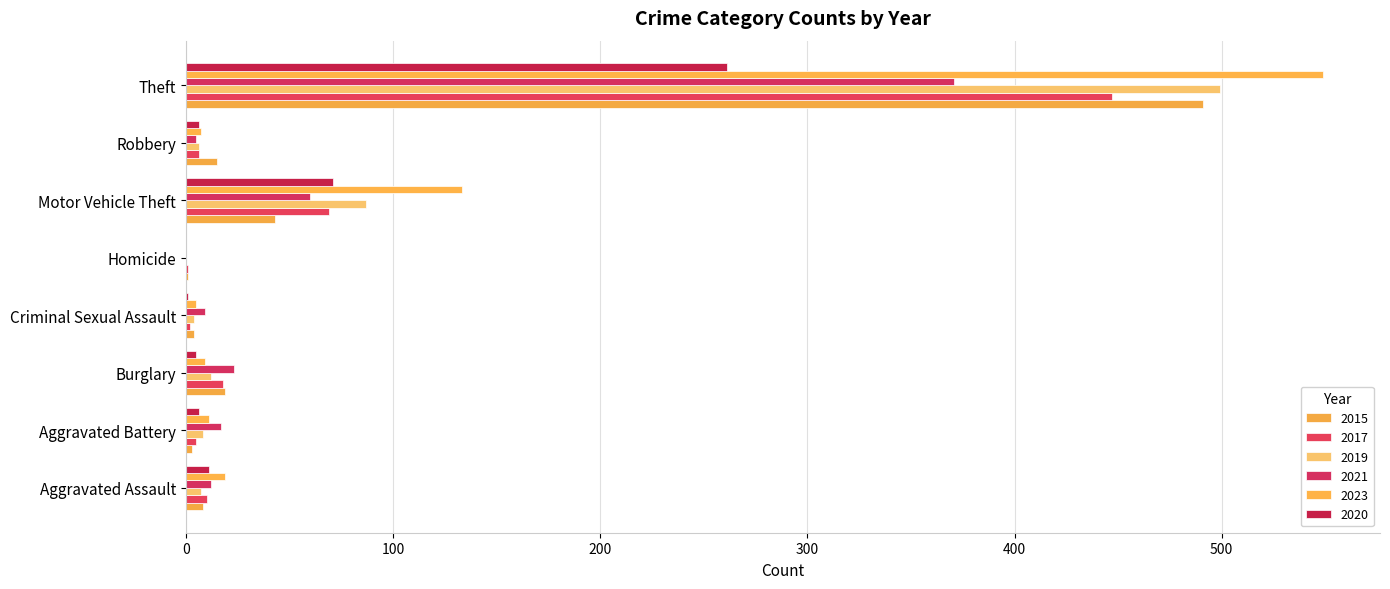

Count the number of categories in the chart.

8